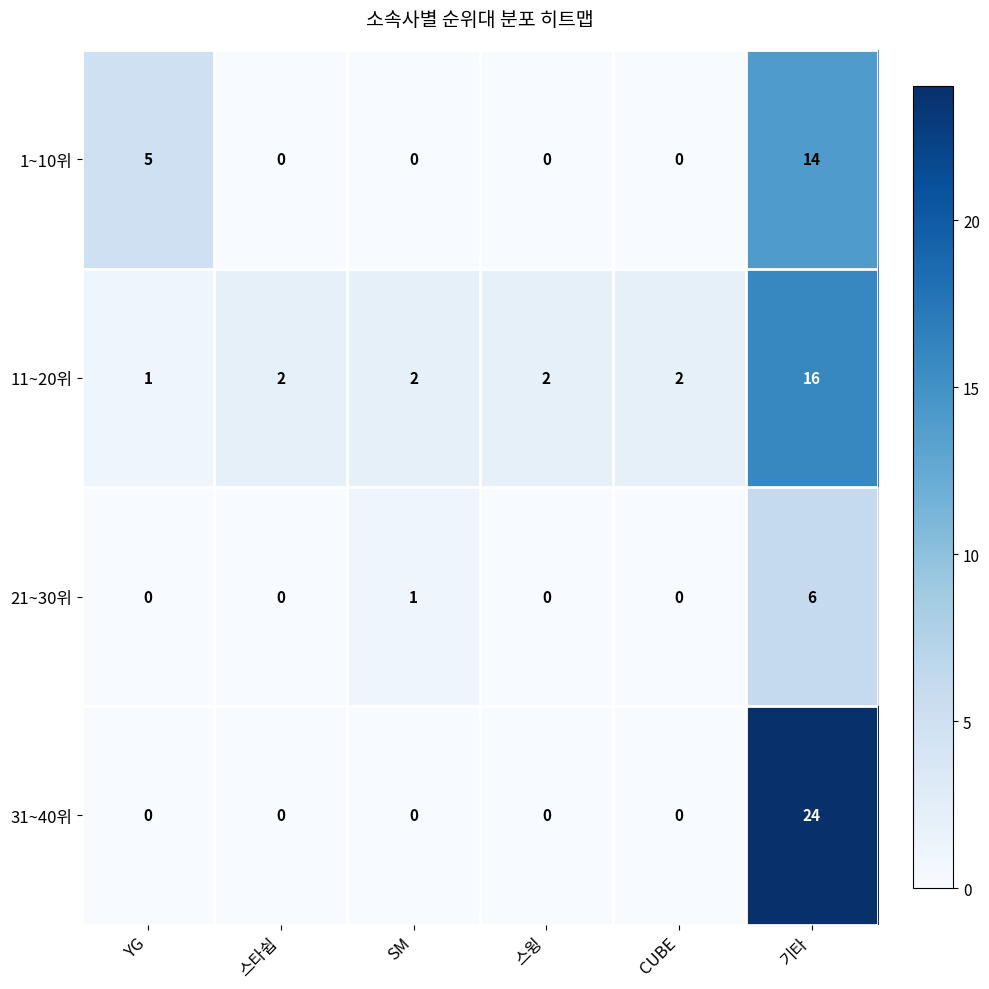

At which category is the sum across all series the highest?

기타